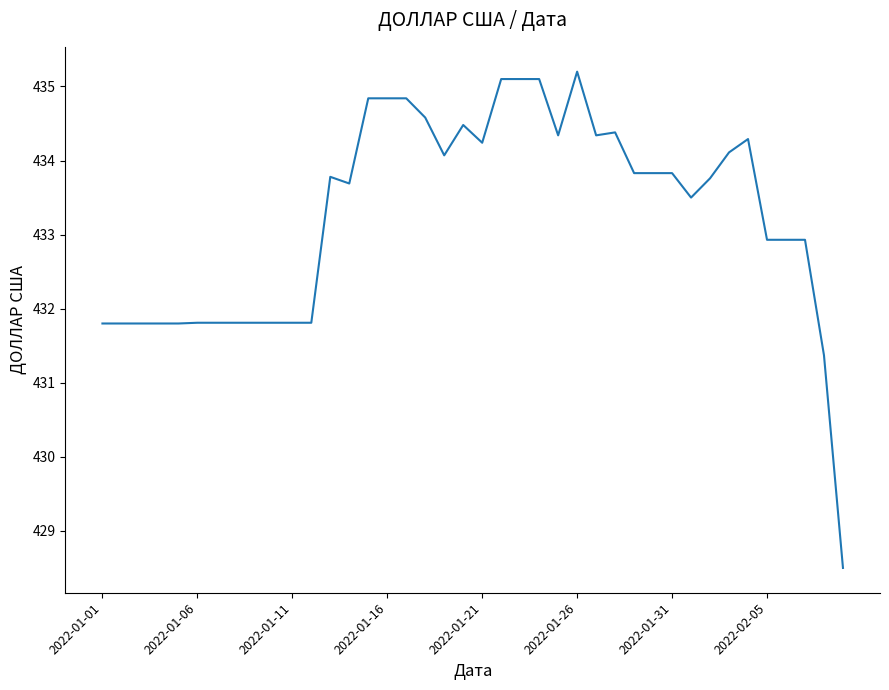

What is the difference between the maximum and minimum values?

6.7